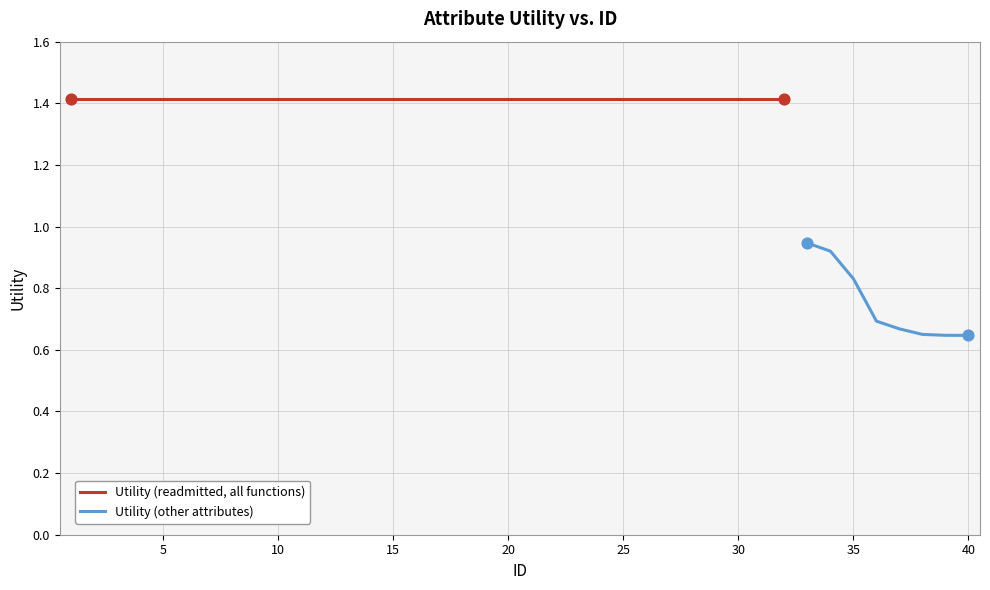

What is the change in value from 34 to 40?

-0.3